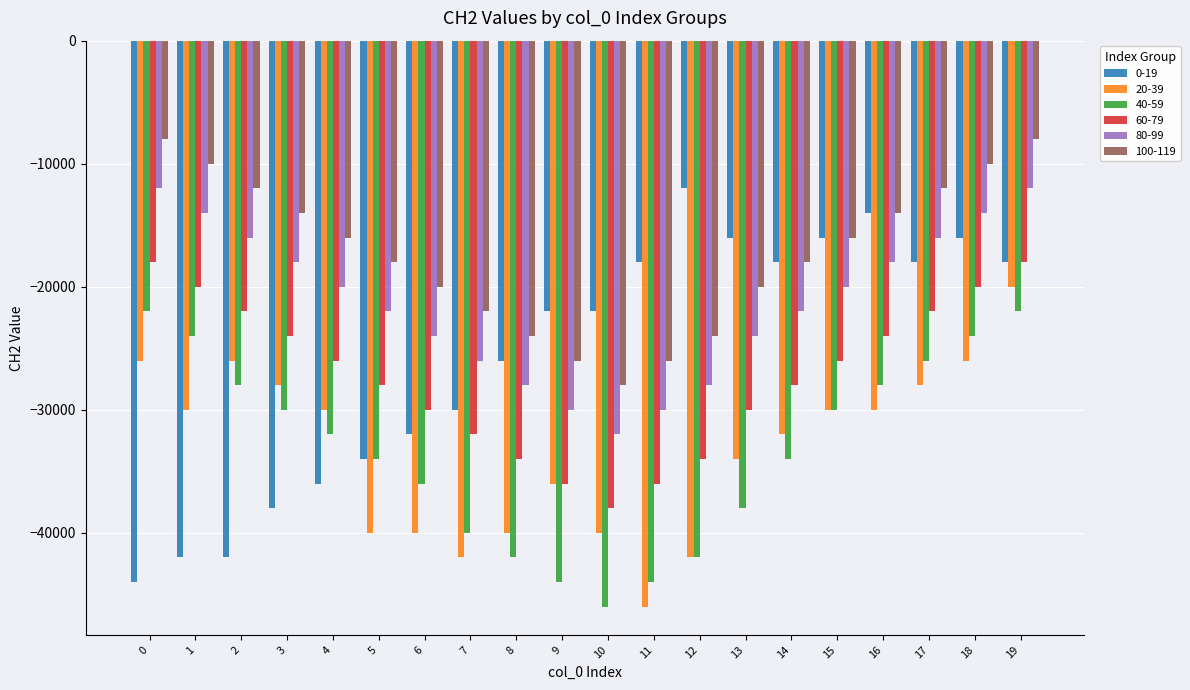

What is the difference between the 0-19 values at 15 and 14?

2000